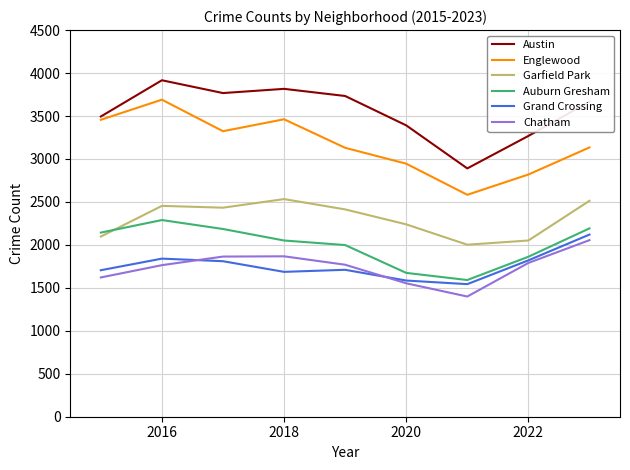

True or false: Garfield Park and Grand Crossing cross at least once.

False